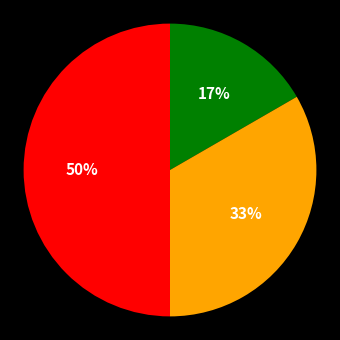

To the nearest percent, what is the difference between the largest and smallest slice percentages?

33%